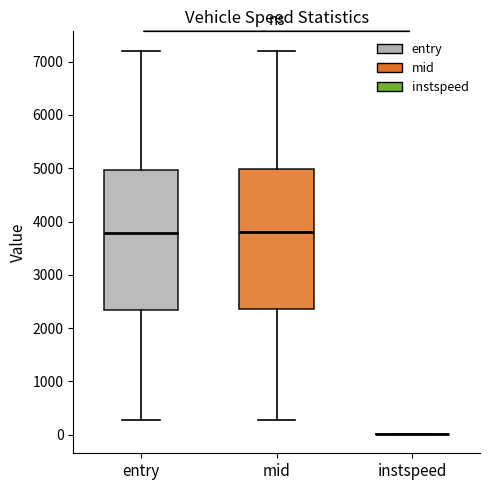

Reading left to right, transcribe this box plot: for each box, give where its median line is, the range the box spans, and where its two whiskers end, as read against the y-axis. The values are not printed on the chart, so give them approximately, as read against the axis.

entry: median 3800, box 2300 to 5000, whiskers 300 to 7200
mid: median 3800, box 2400 to 5000, whiskers 300 to 7200
instspeed: box collapsed to a line at 0, whiskers 0 to 0